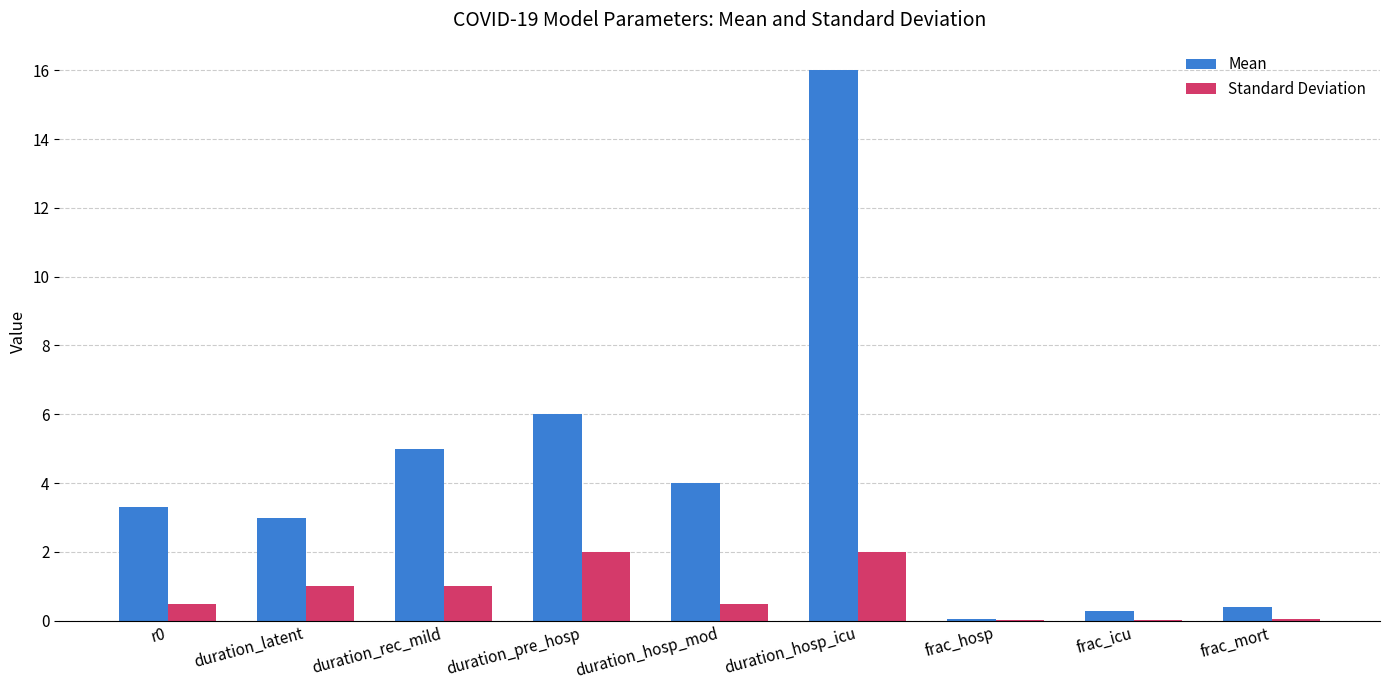

What is the highest value of the Standard Deviation series?

2.0